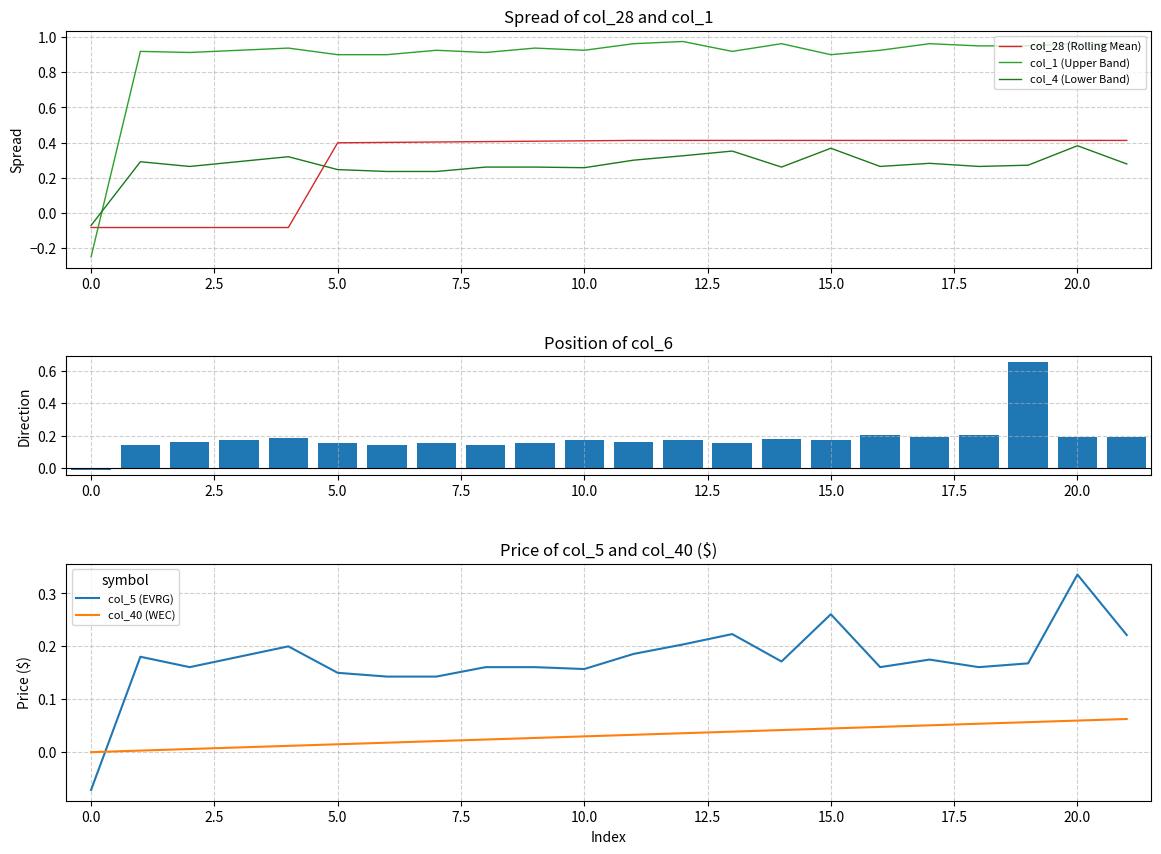

How many values in col_40 (WEC) are above zero?

21